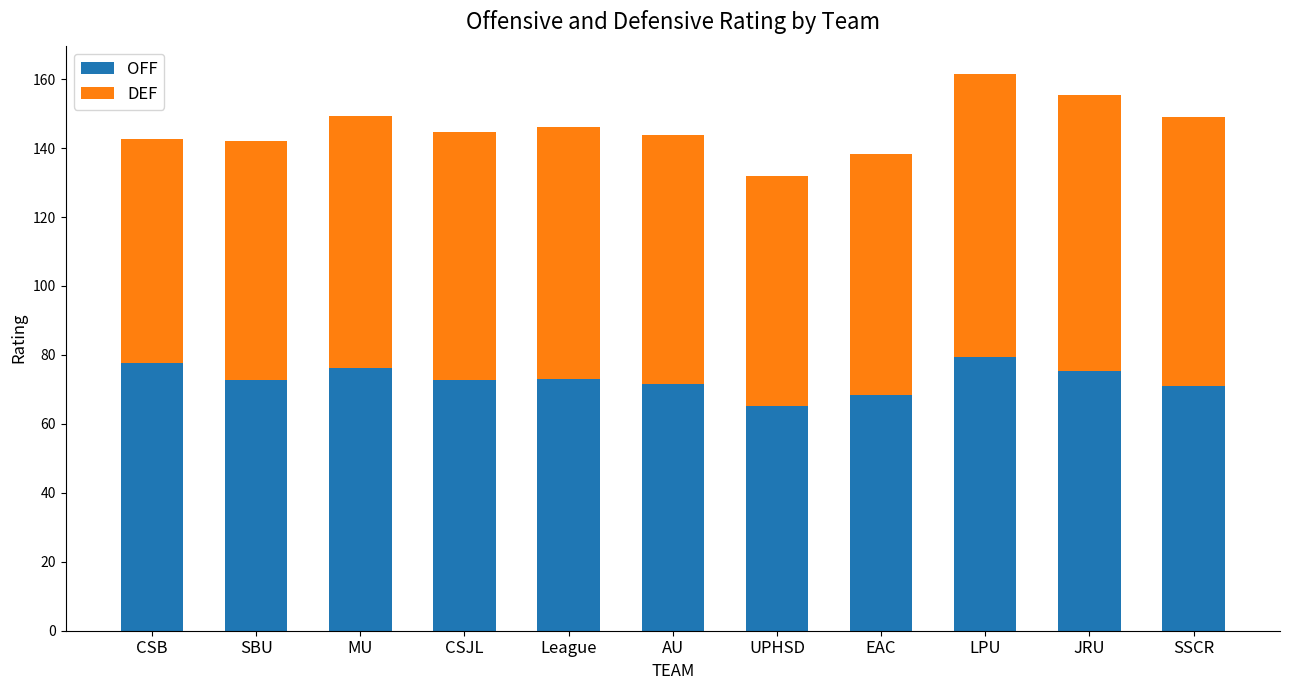

What is the approximate value of OFF at MU?

76.1